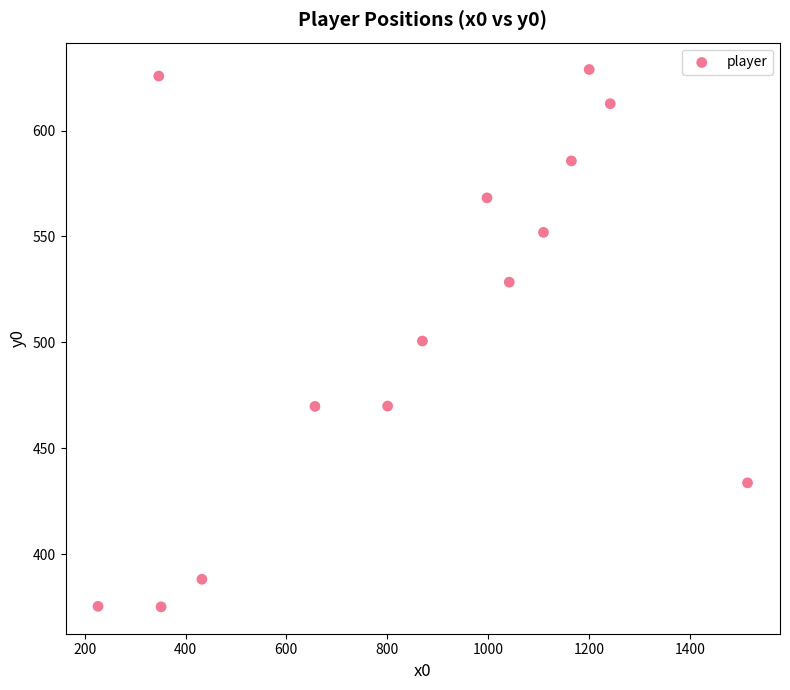

What is the range of Y values (max minus min)?

253.7